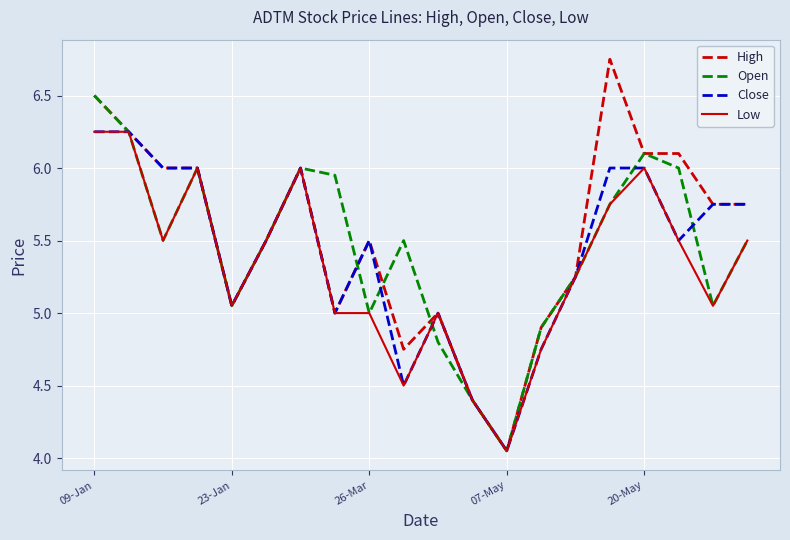

Which series has the widest spread of values?

High